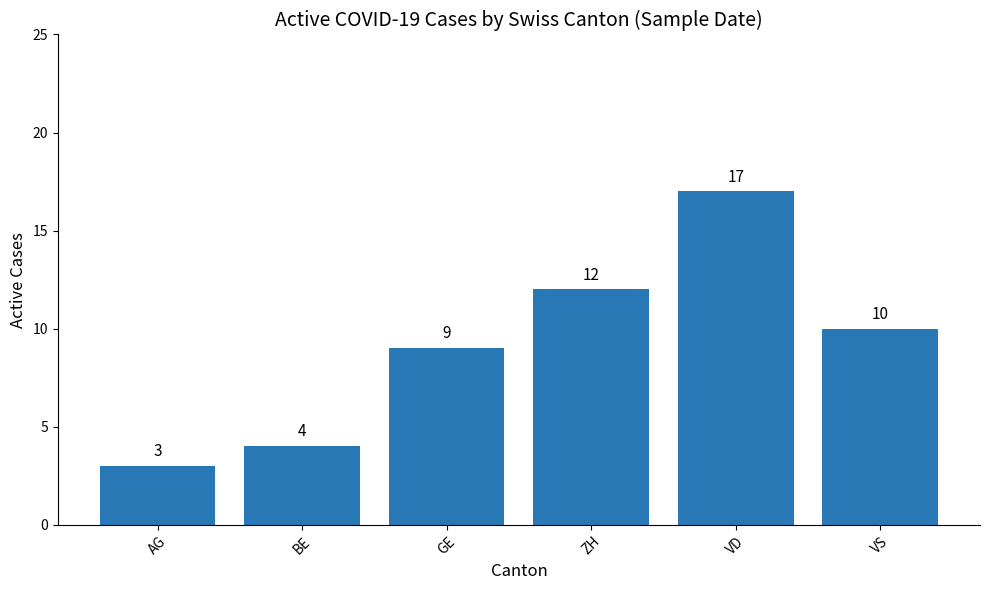

What is the difference between the second highest and second lowest values?

8